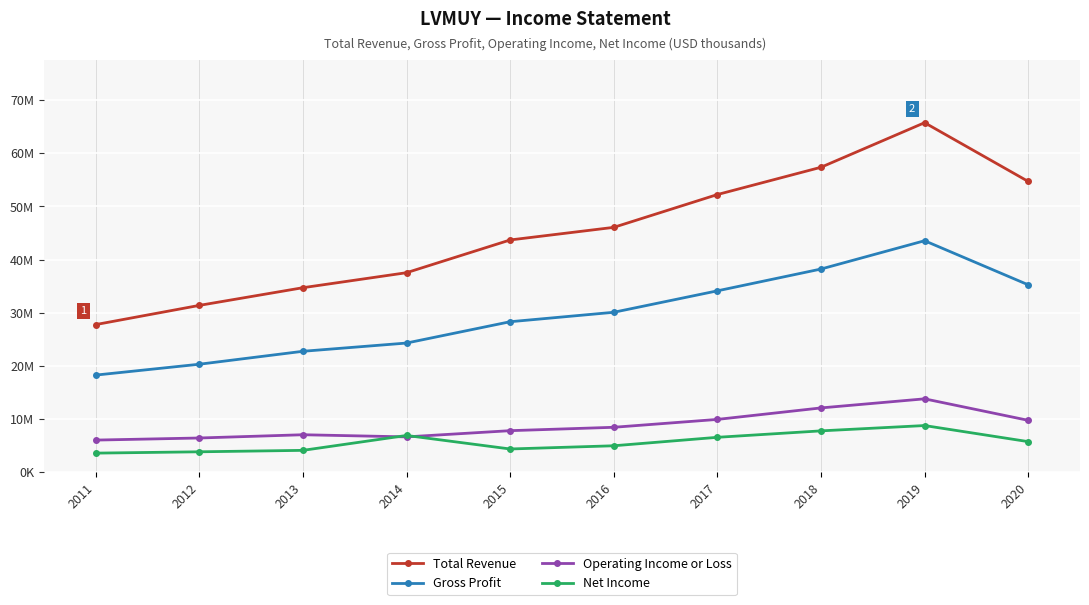

At how many categories does at least one series exceed 15845750?

10